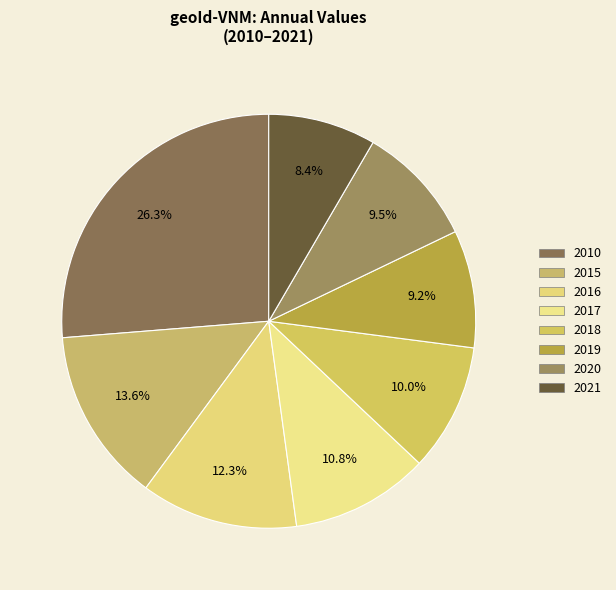

Count the number of slices in the pie.

8